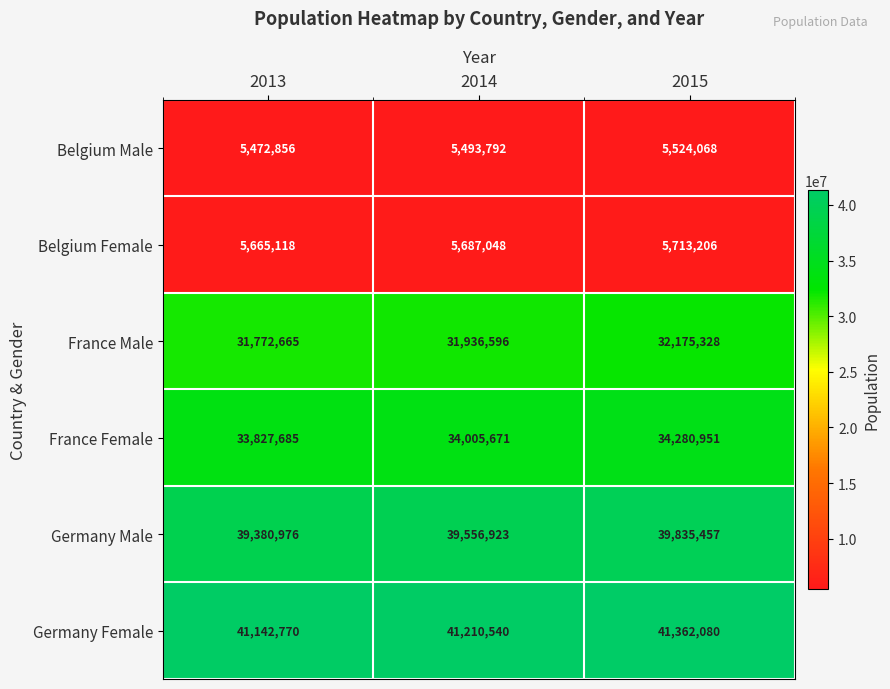

At which label is Belgium Female closest to 5689162?

2014